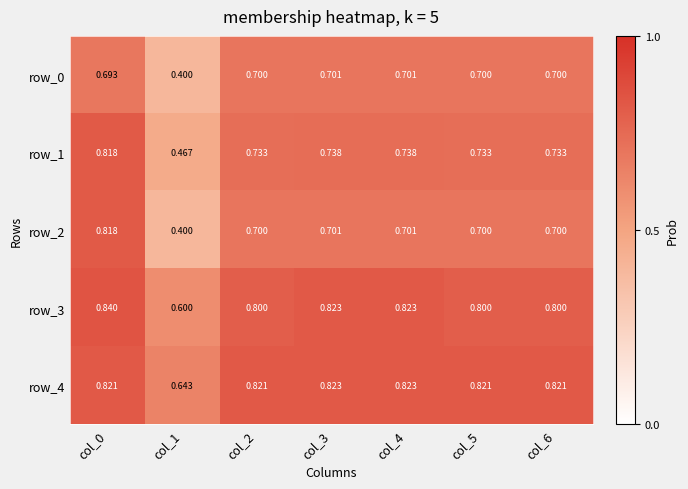

What is the difference between the maximum and minimum values in the row_3 series?

0.2